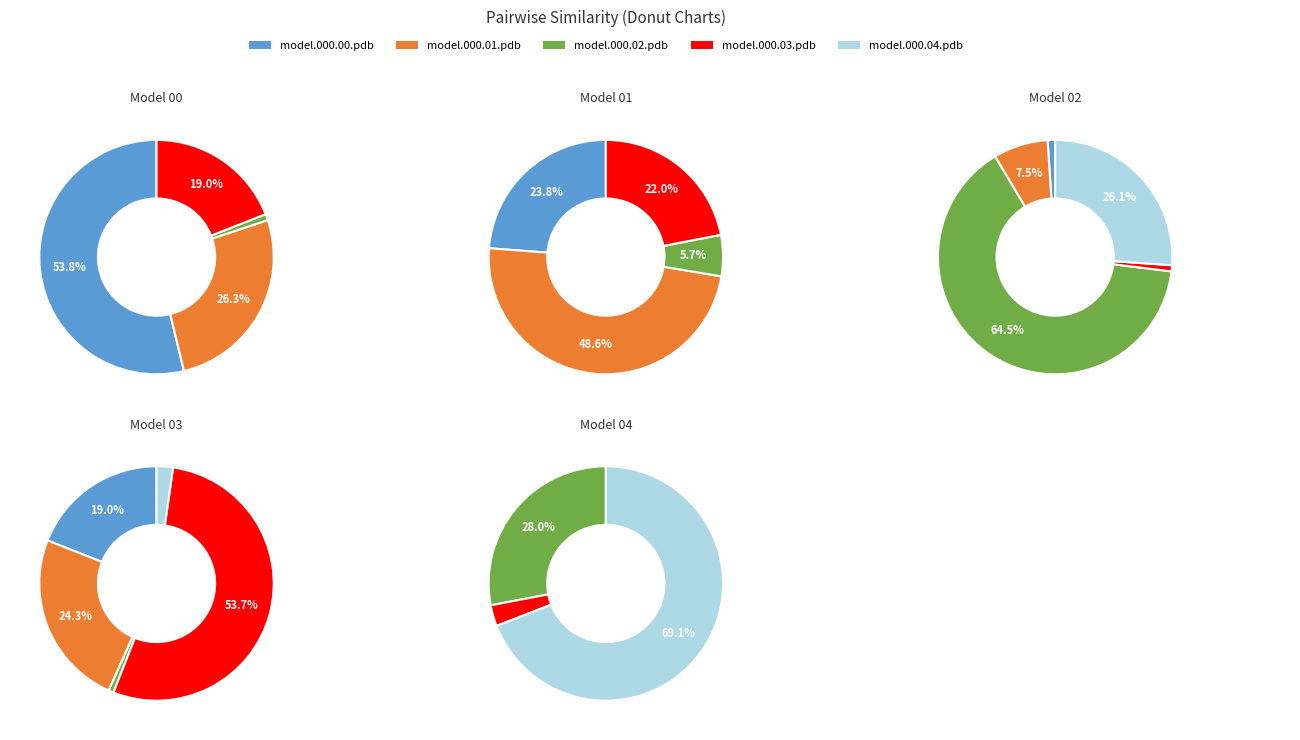

To the nearest percent, what percentage of the pie is model.000.04.pdb?

26%